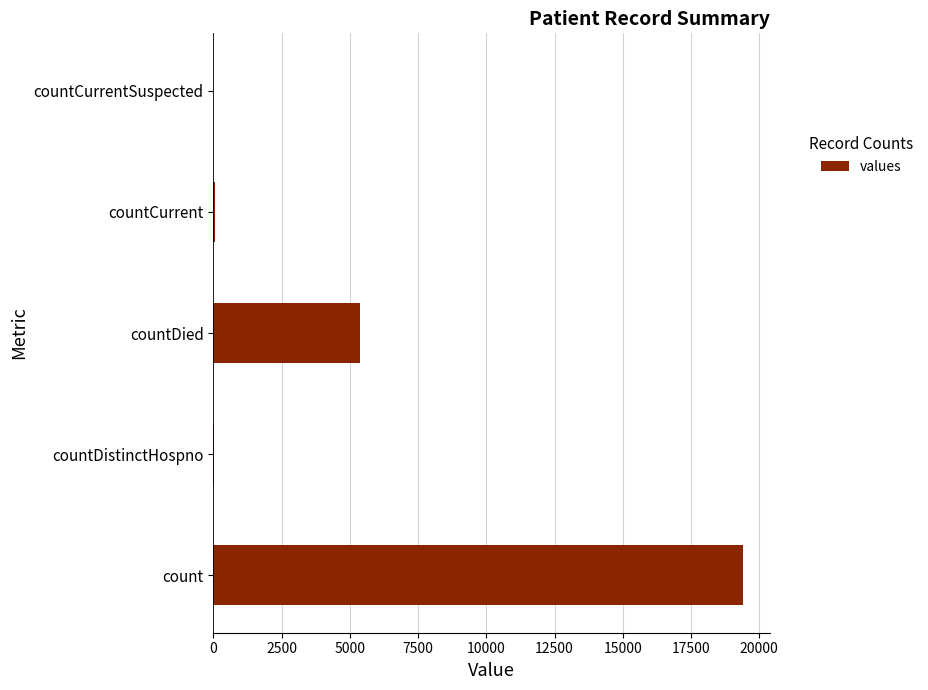

Which has a higher value, count or countCurrent?

count